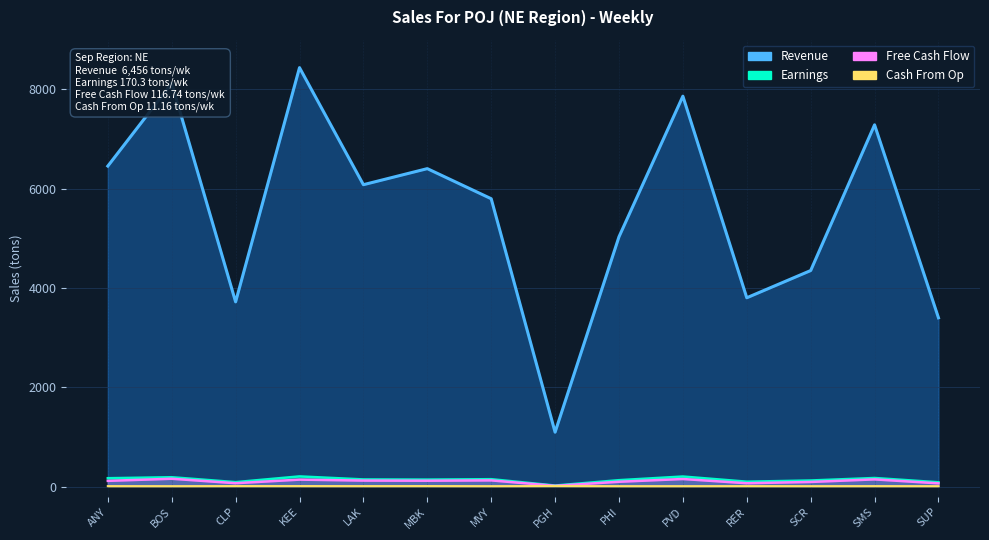

What is the difference between the Earnings values at SUP and MVY?

62.3